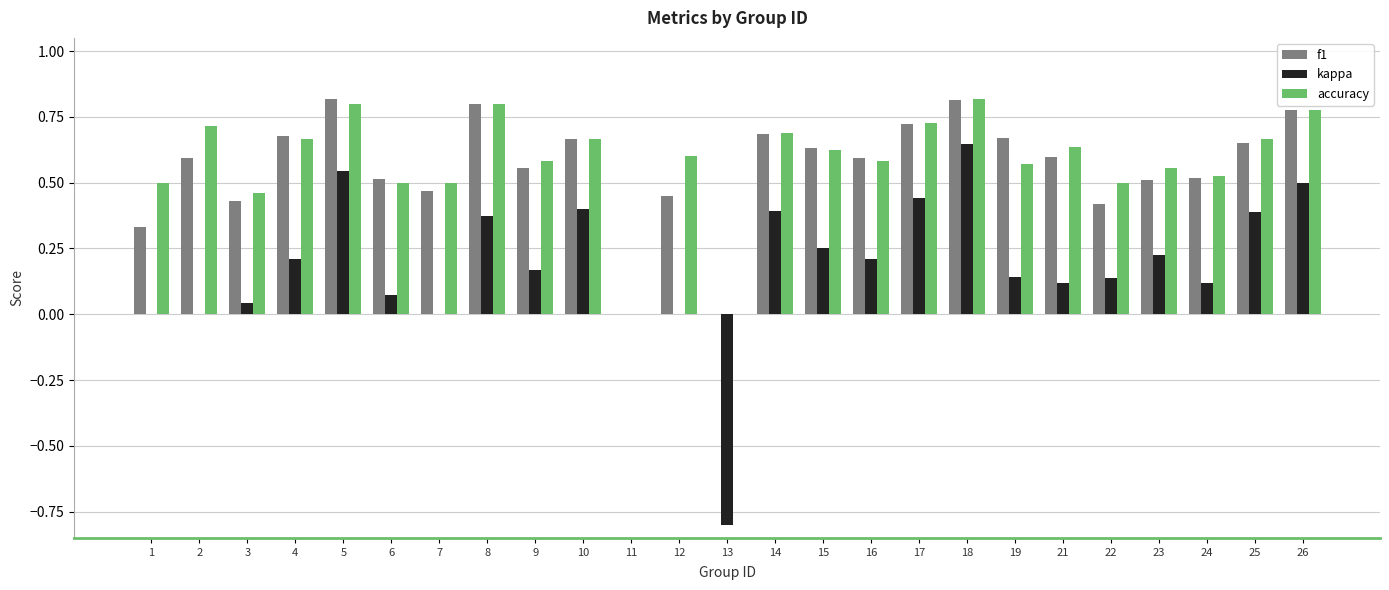

Count the number of data series in this chart.

3